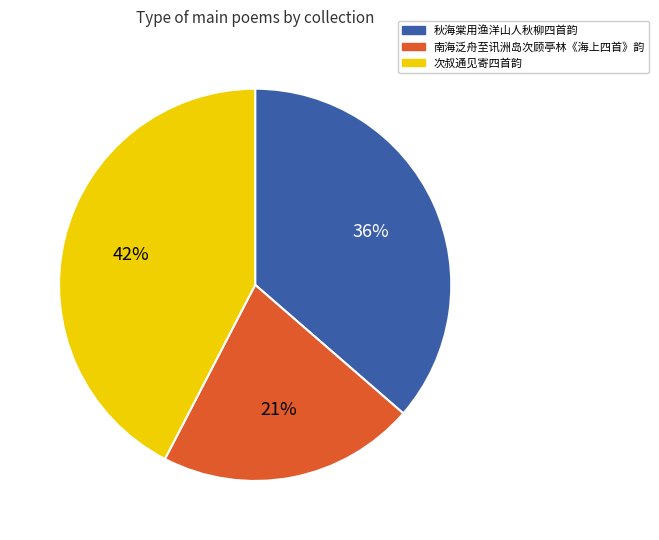

How many slices are in this pie chart?

3